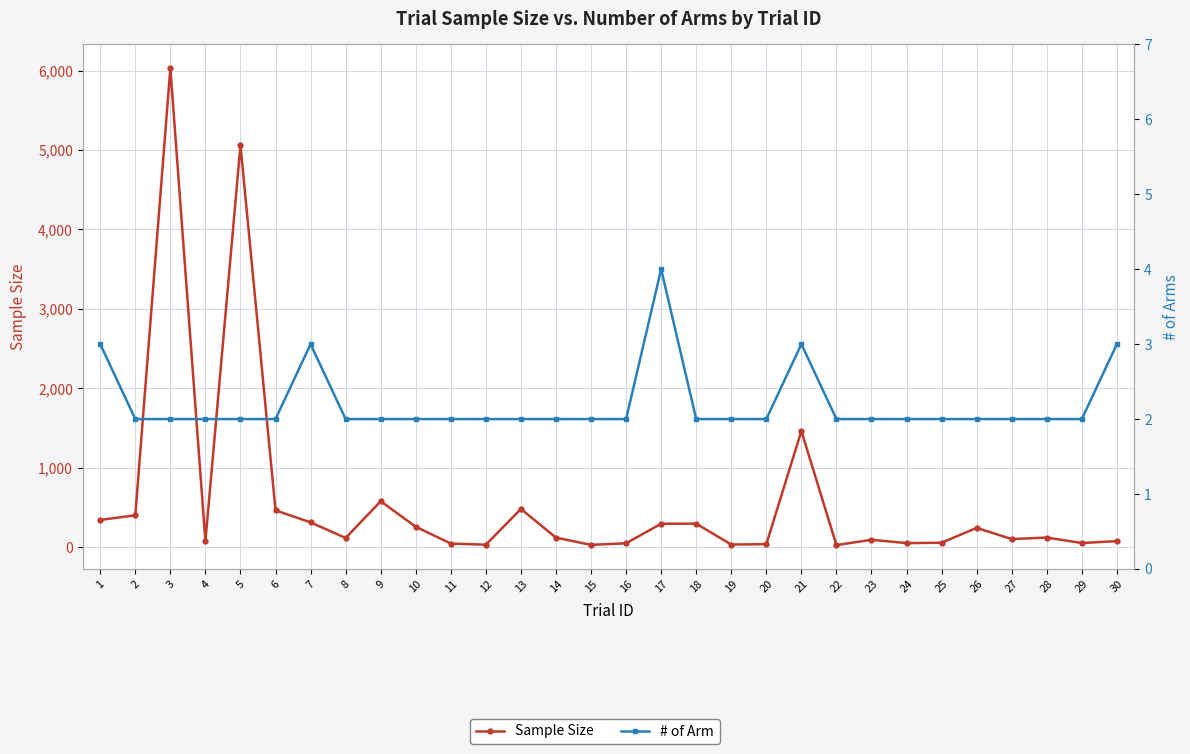

Is this an area chart (filled region under the line)?

No